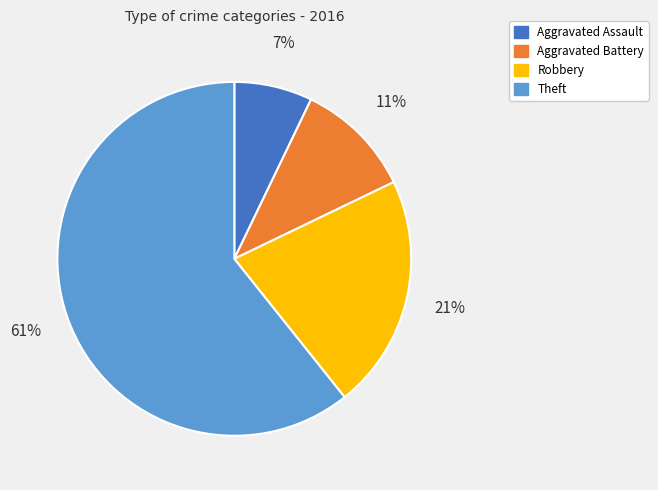

How many slices are in this pie chart?

4